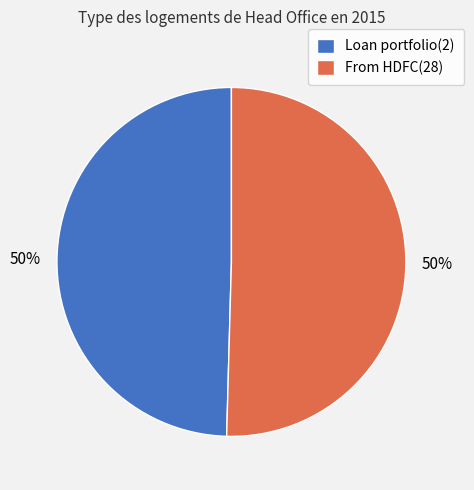

Combined, do Loan portfolio(2) and From HDFC(28) account for over 50%?

Yes